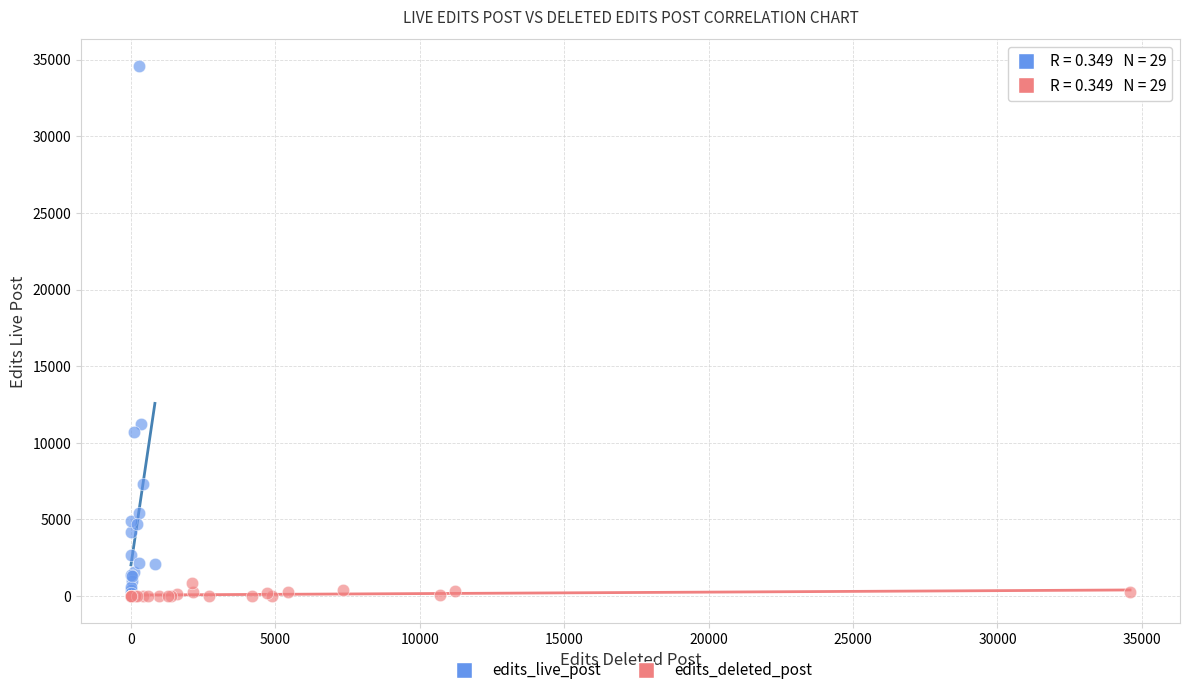

Which series contains the highest Y value?

edits_live_post